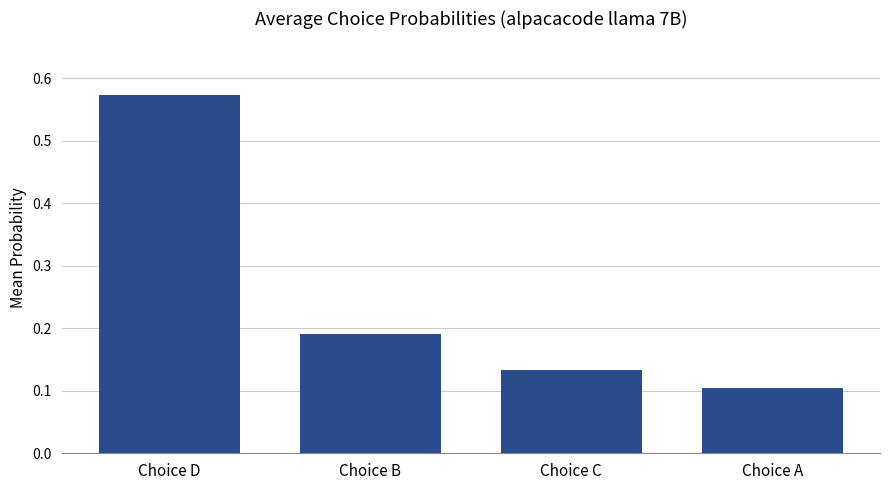

Is it true that the value at Choice B is 0.3?

False